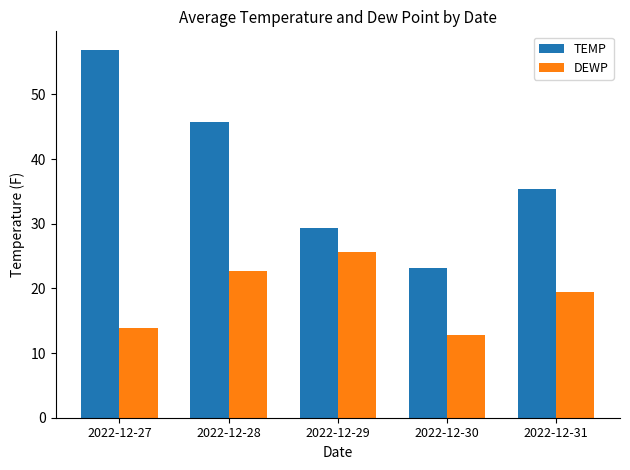

Which series has the largest total across all categories?

TEMP